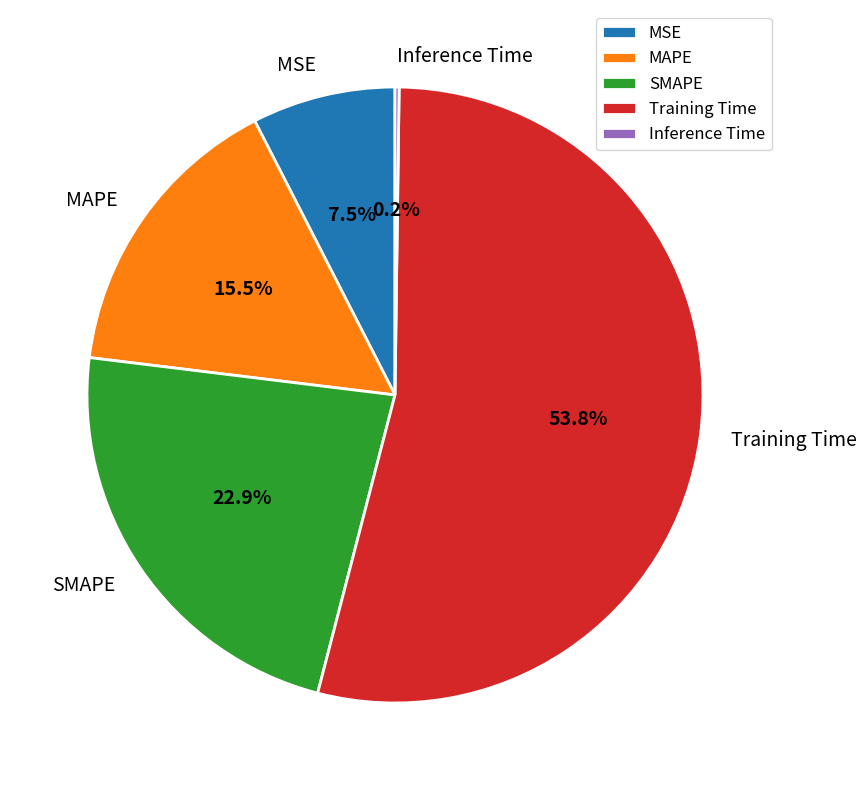

What is the largest slice in the pie chart?

Training Time